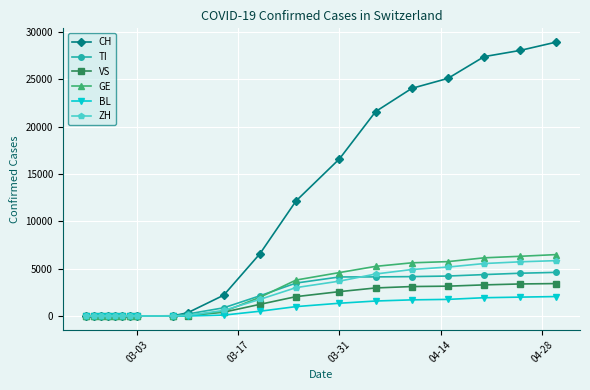

What are all the series names shown in the legend?

CH, TI, VS, GE, BL, ZH